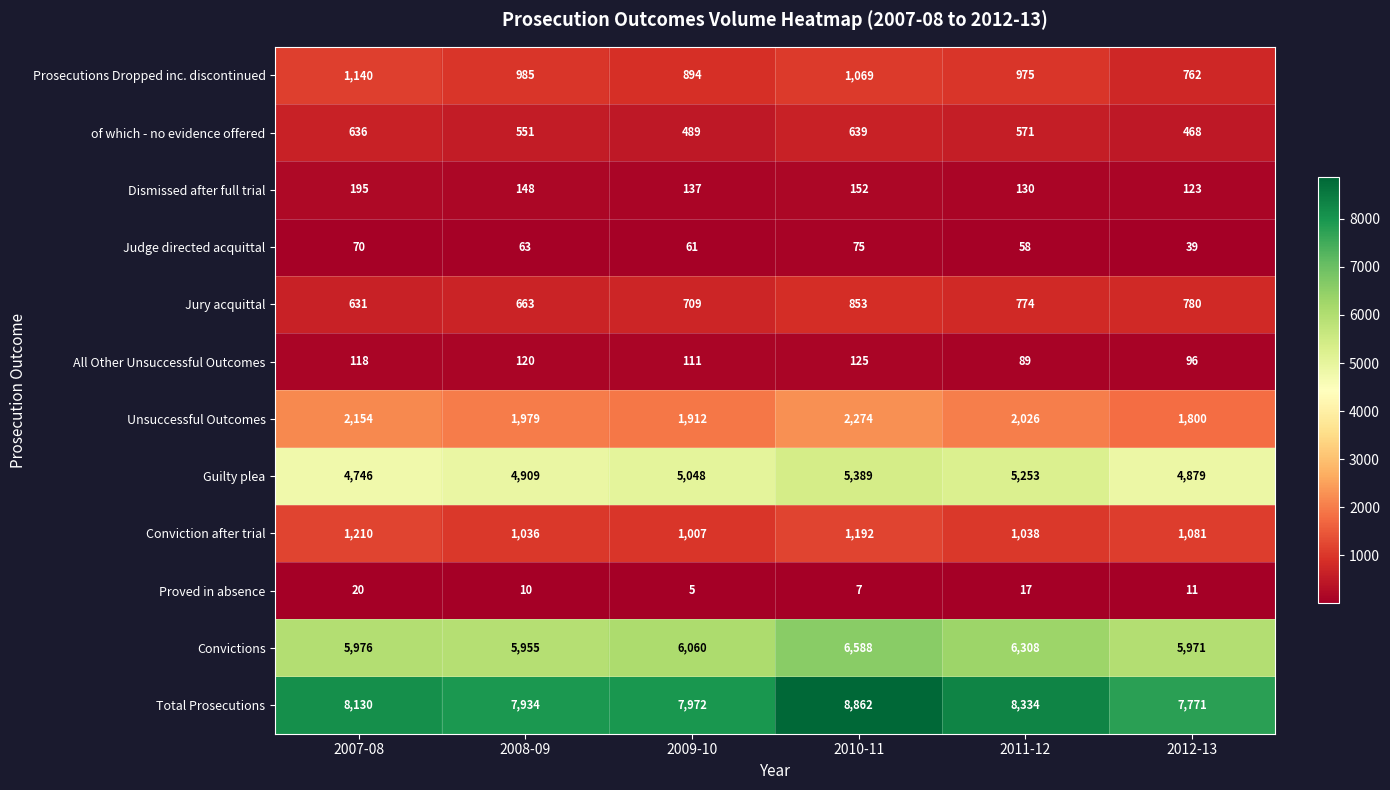

What is the sum of all Prosecutions Dropped inc. discontinued values?

5825